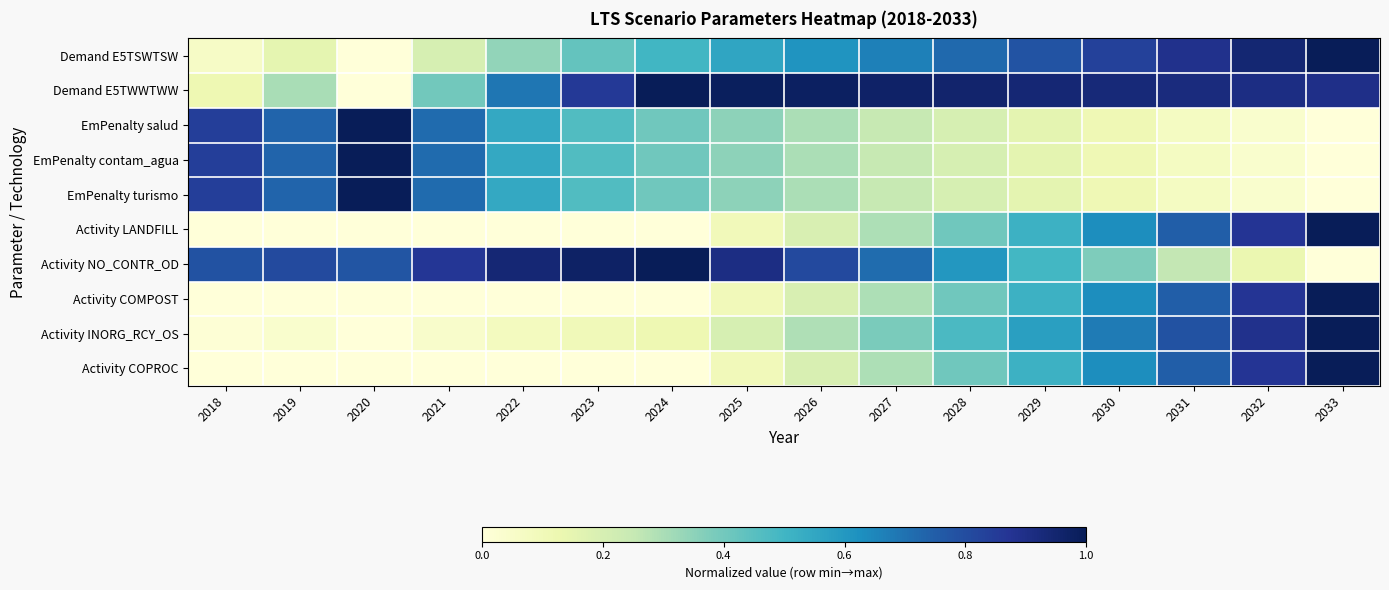

Reading left to right, what are all the values shown in this chart?

Demand E5TSWTSW: 2018=0.1	2019=0.2	2020=0.0	2021=0.2	2022=0.3	2023=0.4	2024=0.5	2025=0.6	2026=0.6	2027=0.7	2028=0.7	2029=0.8	2030=0.8	2031=0.9	2032=0.9	2033=1.0
Demand E5TWWTWW: 2018=0.1	2019=0.3	2020=0.0	2021=0.4	2022=0.7	2023=0.9	2024=1.0	2025=1.0	2026=1.0	2027=1.0	2028=1.0	2029=0.9	2030=0.9	2031=0.9	2032=0.9	2033=0.9
EmPenalty salud: 2018=0.8	2019=0.7	2020=1.0	2021=0.7	2022=0.5	2023=0.5	2024=0.4	2025=0.3	2026=0.3	2027=0.2	2028=0.2	2029=0.2	2030=0.1	2031=0.1	2032=0.0	2033=0.0
EmPenalty contam_agua: 2018=0.8	2019=0.7	2020=1.0	2021=0.7	2022=0.5	2023=0.5	2024=0.4	2025=0.3	2026=0.3	2027=0.2	2028=0.2	2029=0.2	2030=0.1	2031=0.1	2032=0.0	2033=0.0
EmPenalty turismo: 2018=0.8	2019=0.7	2020=1.0	2021=0.7	2022=0.5	2023=0.5	2024=0.4	2025=0.3	2026=0.3	2027=0.2	2028=0.2	2029=0.2	2030=0.1	2031=0.1	2032=0.0	2033=0.0
Activity LANDFILL: 2018=0.0	2019=0.0	2020=0.0	2021=0.0	2022=0.0	2023=0.0	2024=0.0	2025=0.1	2026=0.2	2027=0.3	2028=0.4	2029=0.5	2030=0.6	2031=0.7	2032=0.9	2033=1.0
Activity NO_CONTR_OD: 2018=0.8	2019=0.8	2020=0.8	2021=0.9	2022=0.9	2023=1.0	2024=1.0	2025=0.9	2026=0.8	2027=0.7	2028=0.6	2029=0.5	2030=0.4	2031=0.3	2032=0.1	2033=0.0
Activity COMPOST: 2018=0.0	2019=0.0	2020=0.0	2021=0.0	2022=0.0	2023=0.0	2024=0.0	2025=0.1	2026=0.2	2027=0.3	2028=0.4	2029=0.5	2030=0.6	2031=0.7	2032=0.9	2033=1.0
Activity INORG_RCY_OS: 2018=0.0	2019=0.0	2020=0.0	2021=0.0	2022=0.1	2023=0.1	2024=0.1	2025=0.2	2026=0.3	2027=0.4	2028=0.5	2029=0.6	2030=0.7	2031=0.8	2032=0.9	2033=1.0
Activity COPROC: 2018=0.0	2019=0.0	2020=0.0	2021=0.0	2022=0.0	2023=0.0	2024=0.0	2025=0.1	2026=0.2	2027=0.3	2028=0.4	2029=0.5	2030=0.6	2031=0.7	2032=0.9	2033=1.0